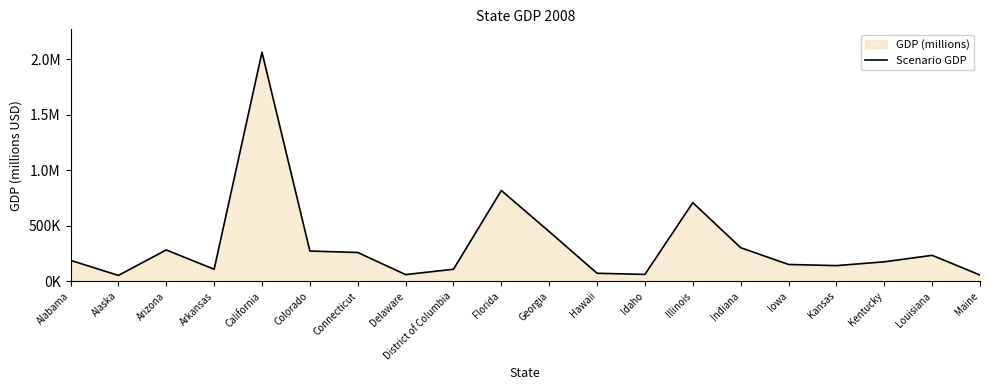

Between Louisiana and Iowa, which is larger?

Louisiana